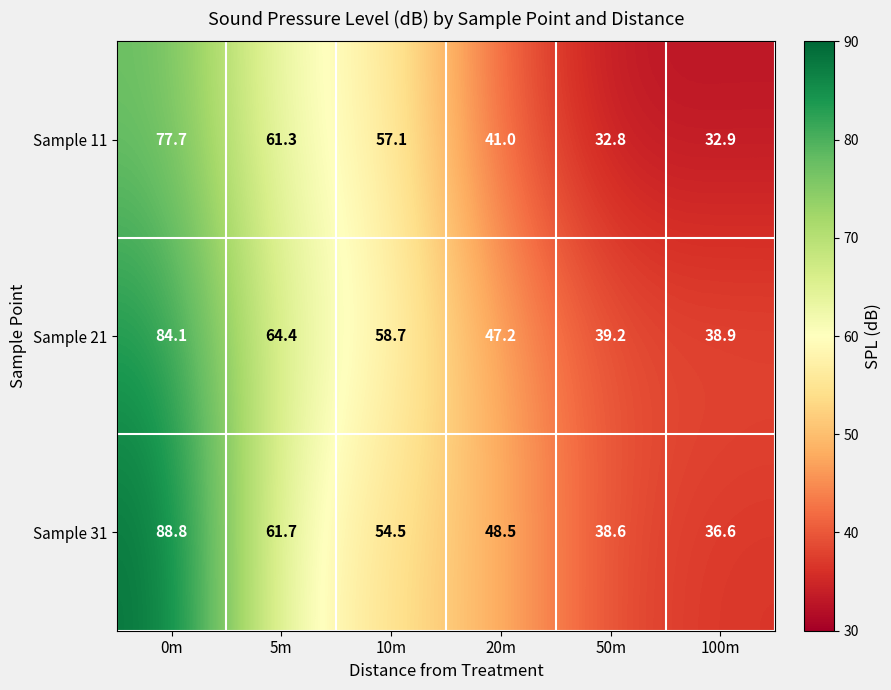

Is it true that Sample 31 equals 38.6 at 50m?

True